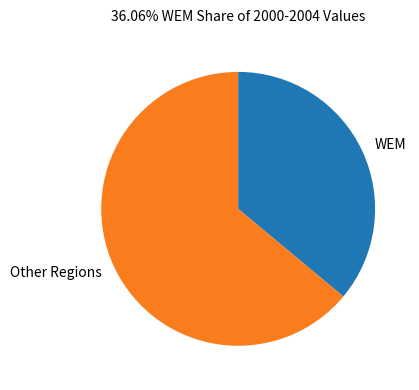

How many slices are in this pie chart?

2